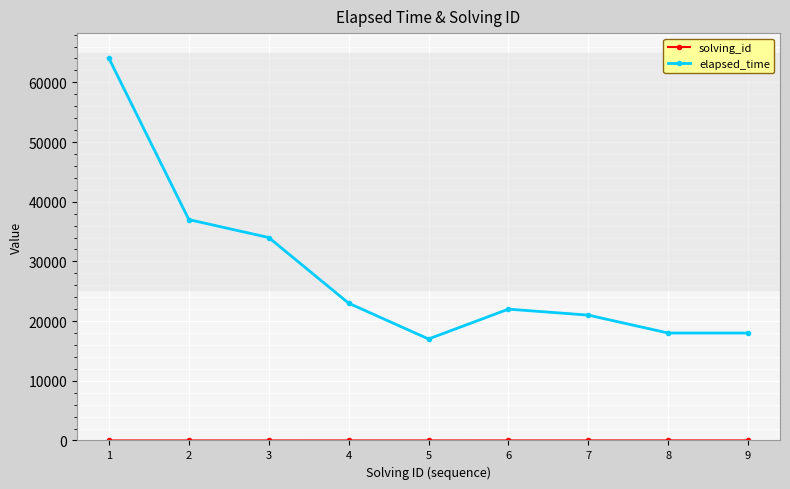

Which series has the largest total across all categories?

elapsed_time